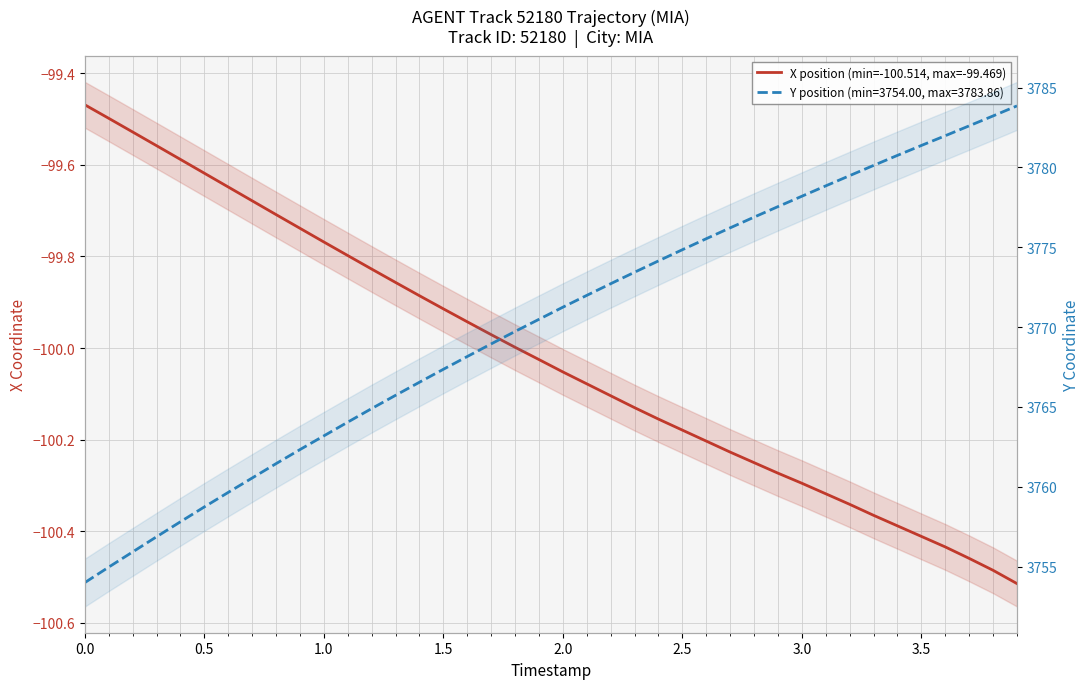

Reading left to right, list all the values displayed in this chart.

-99.5	-99.5	-99.5	-99.6	-99.6	-99.6	-99.6	-99.7	-99.7	-99.7	-99.8	-99.8	-99.8	-99.9	-99.9	-99.9	-99.9	-100.0	-100.0	-100.0	-100.1	-100.1	-100.1	-100.1	-100.2	-100.2	-100.2	-100.2	-100.2	-100.3	-100.3	-100.3	-100.3	-100.4	-100.4	-100.4	-100.4	-100.5	-100.5	-100.5